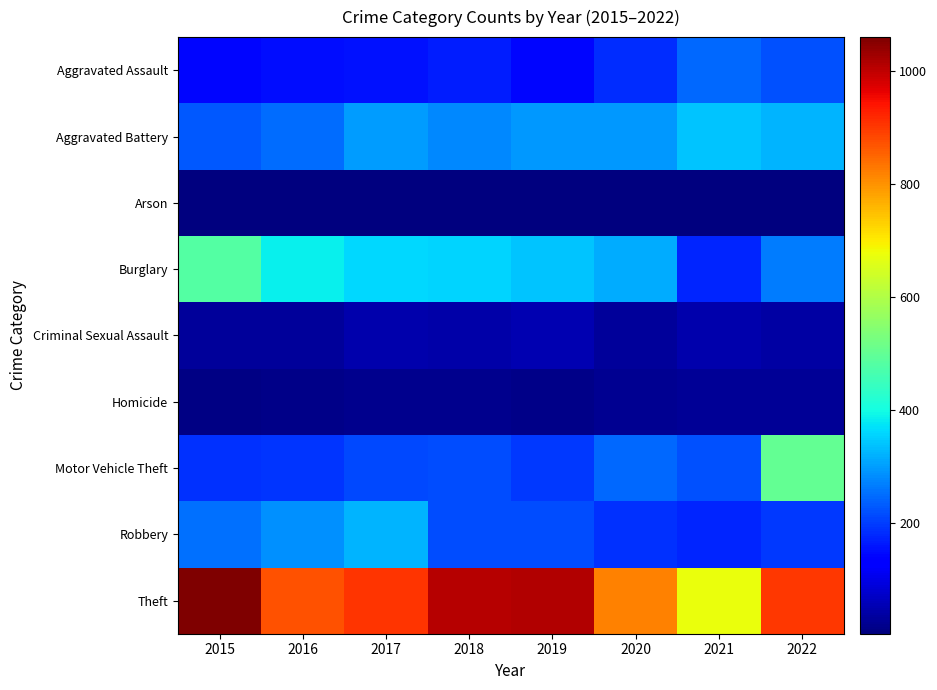

At 2019, list the series in order from smallest to largest.

Arson, Homicide, Criminal Sexual Assault, Aggravated Assault, Motor Vehicle Theft, Robbery, Aggravated Battery, Burglary, Theft